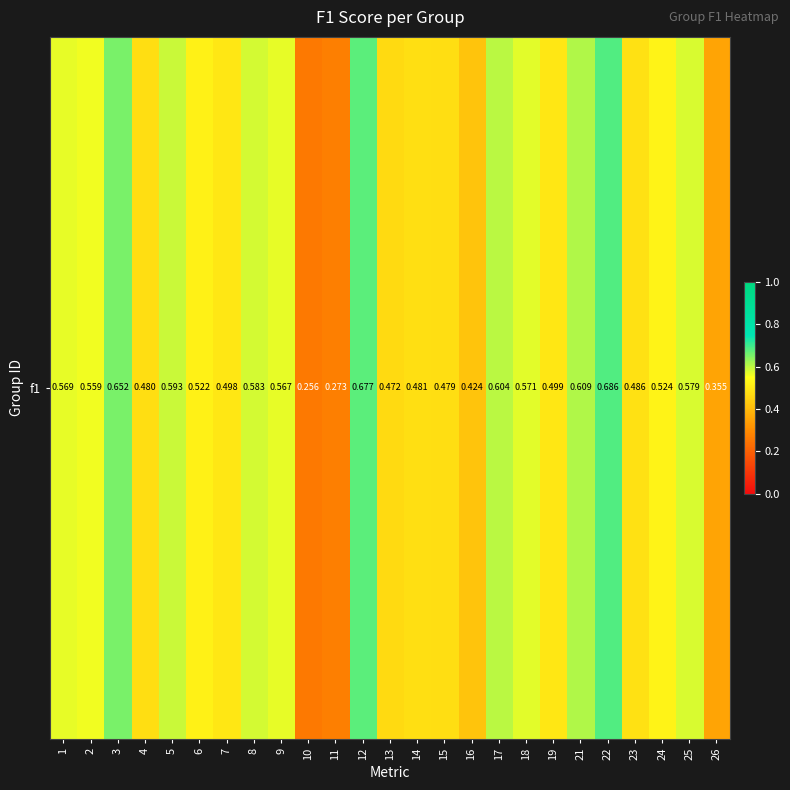

At which label is the value closest to 0?

10